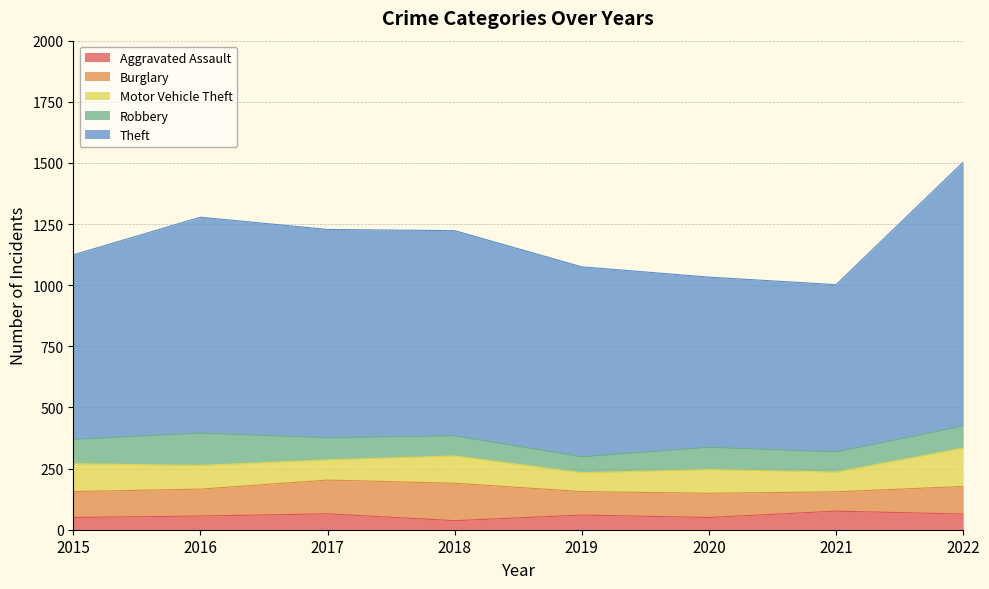

At which category is the sum across all series the highest?

2022